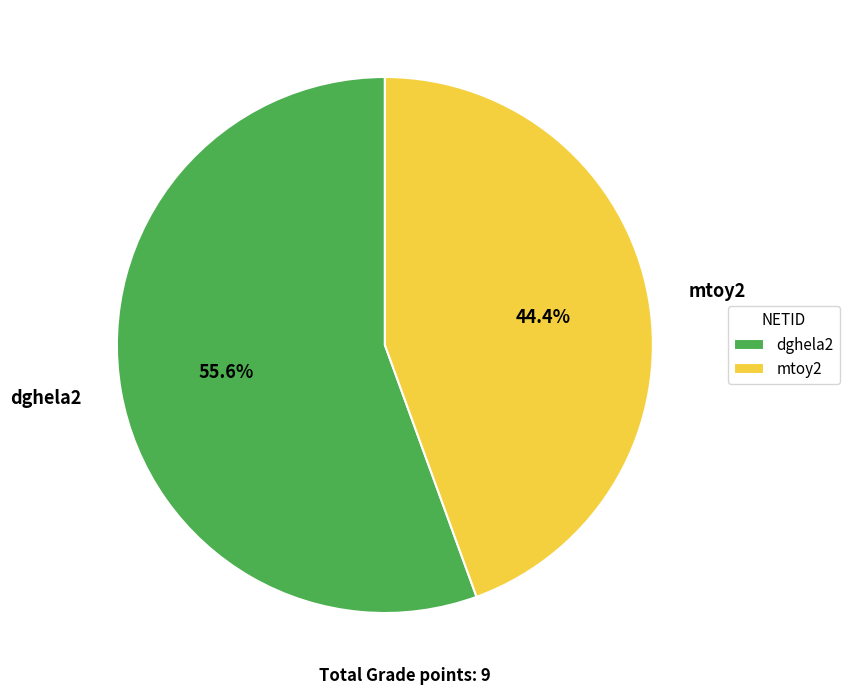

Rank the categories by value from lowest to highest.

mtoy2, dghela2